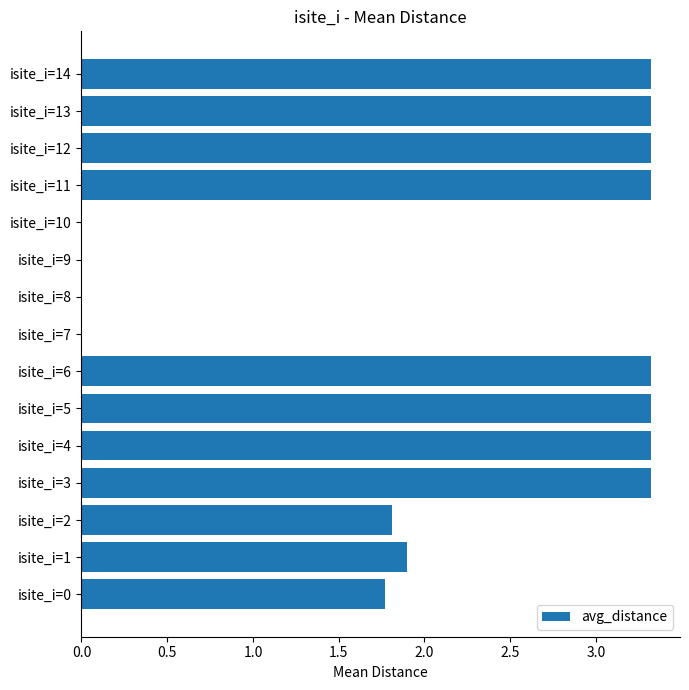

What is the maximum value shown in the chart?

3.3